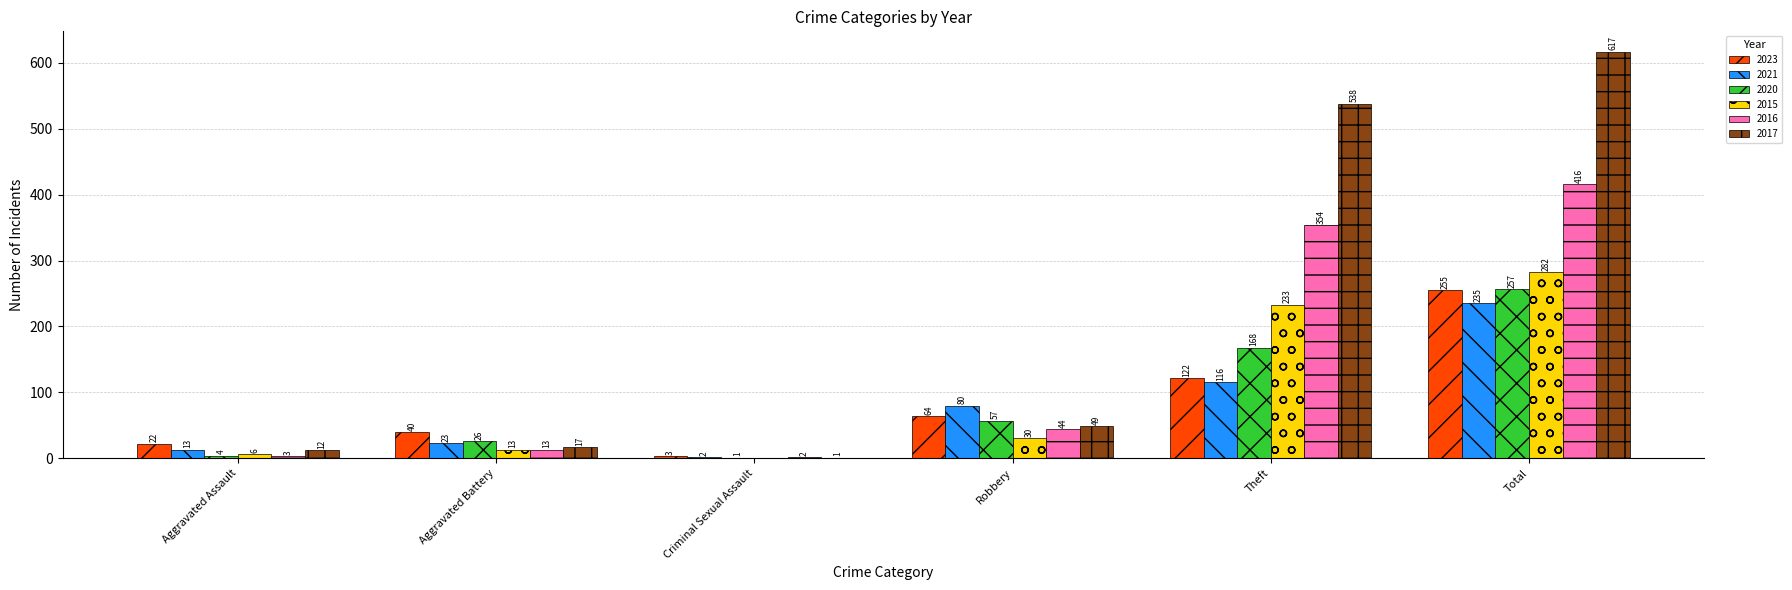

How many series are shown in this chart?

6